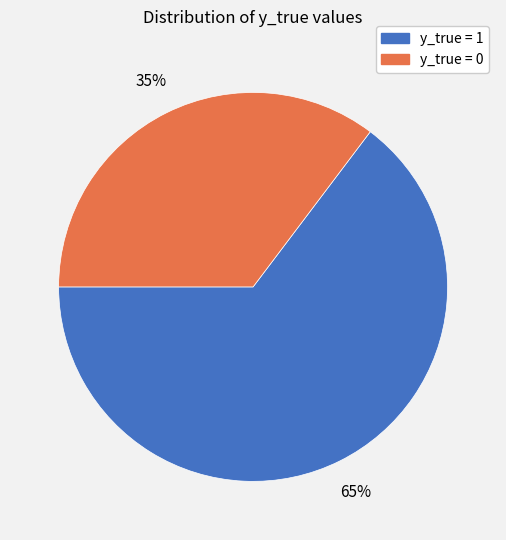

How many slices are in this pie chart?

2